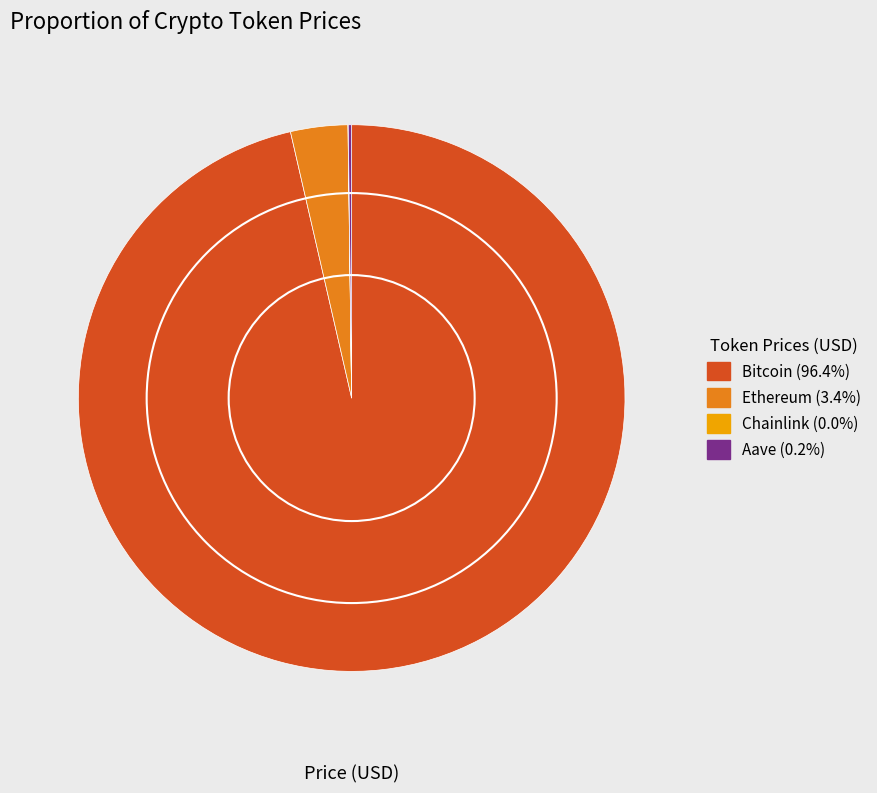

Which slice is the largest?

Bitcoin